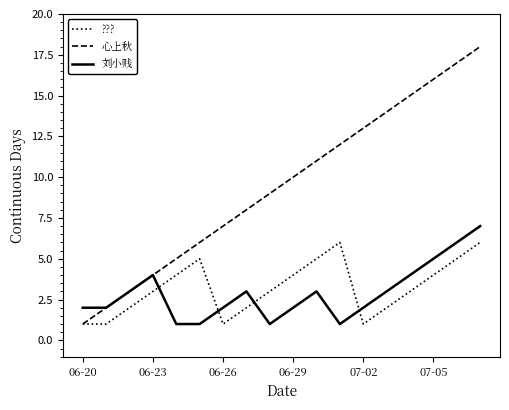

How many interior local peaks does the ??? series have?

2